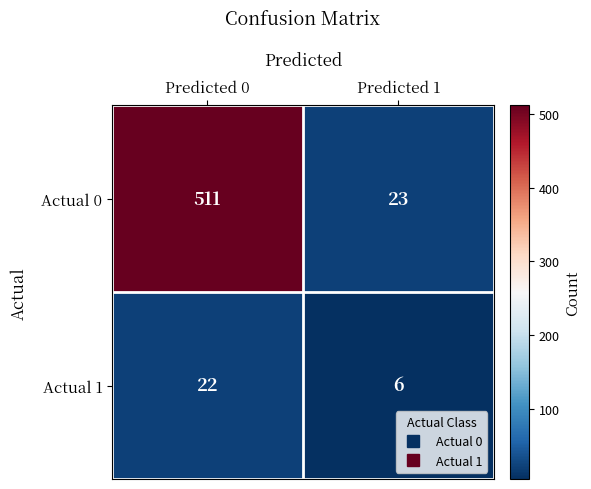

Which category has the highest value across all series?

Predicted 0